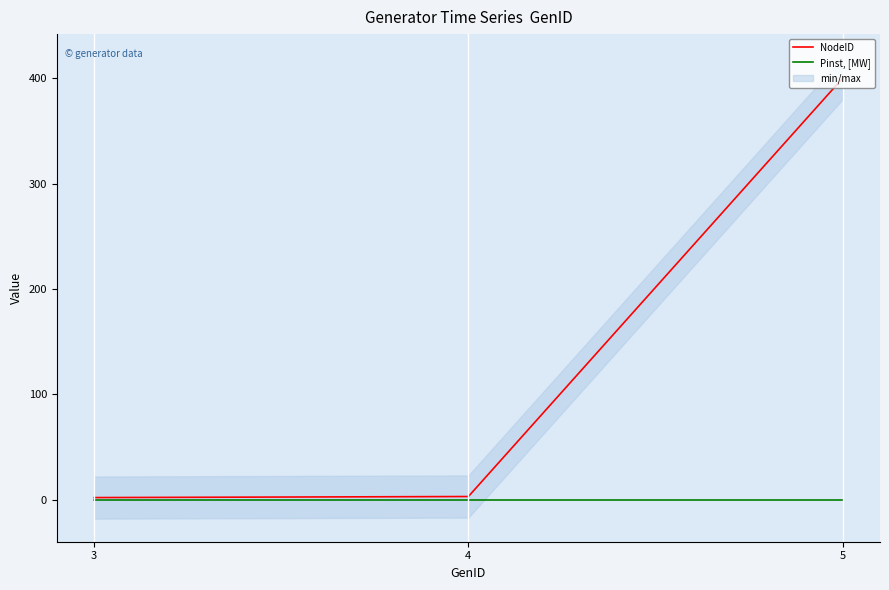

List the series in order of their peak value, highest first.

NodeID, Pinst, [MW]